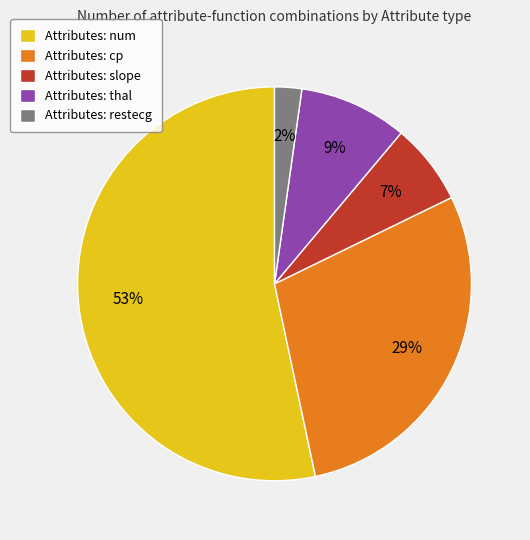

Is there any slice that represents more than half of the pie?

Yes